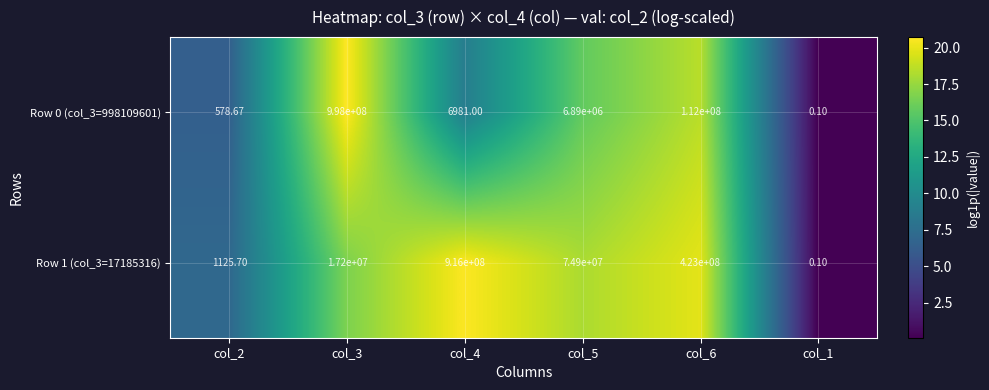

Is the value of Row 0 (col_3=998109601) at col_3 greater than the value of Row 1 (col_3=17185316) at col_4?

Yes